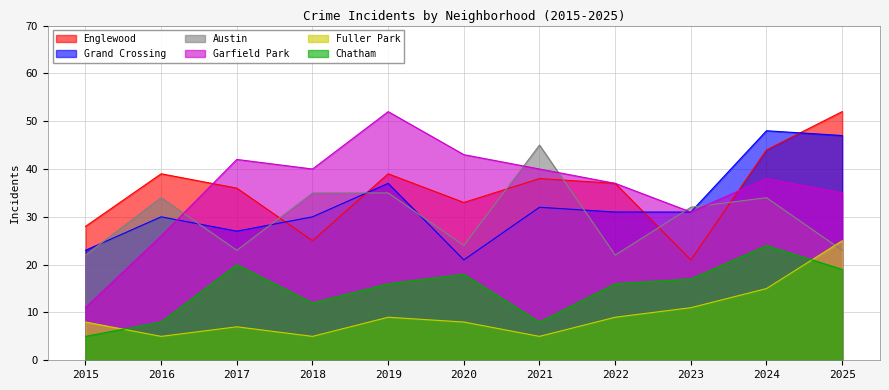

How many lines are shown in the chart?

6